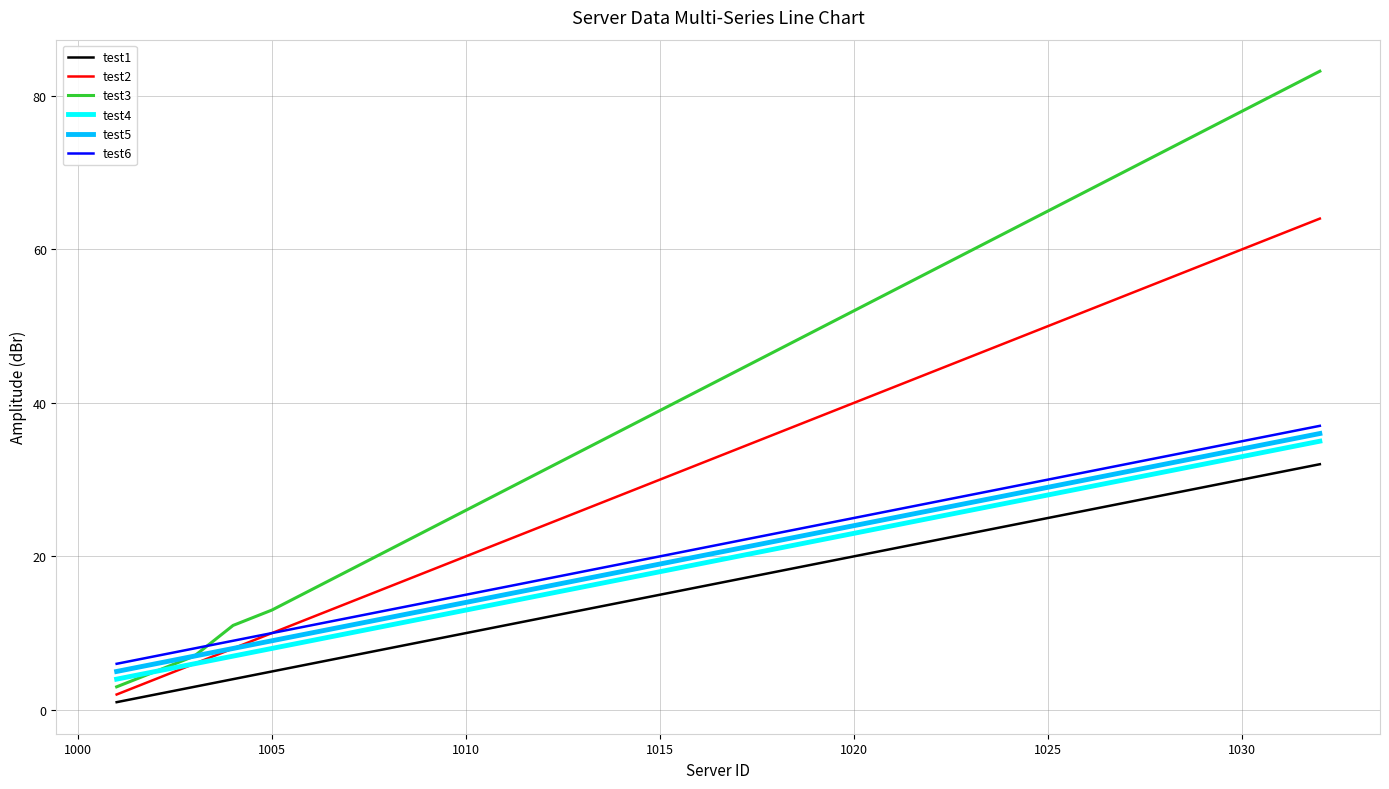

What is the sum of all test6 values?

688.0